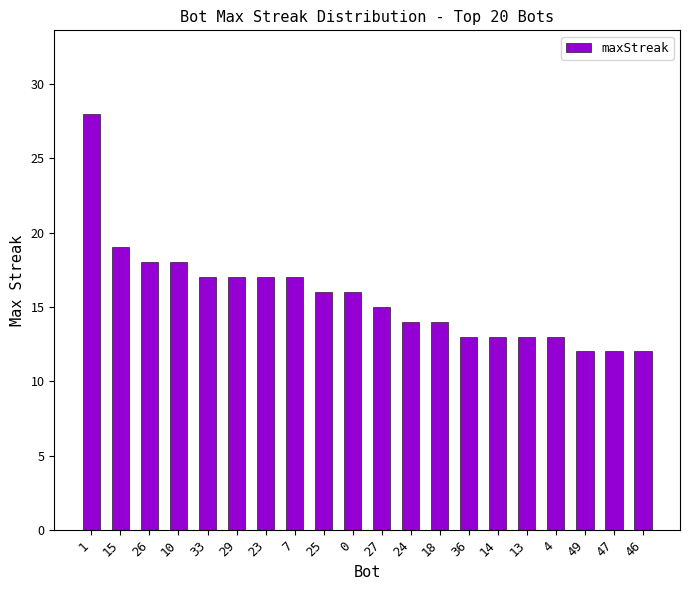

What is the difference between the second highest and minimum values?

7